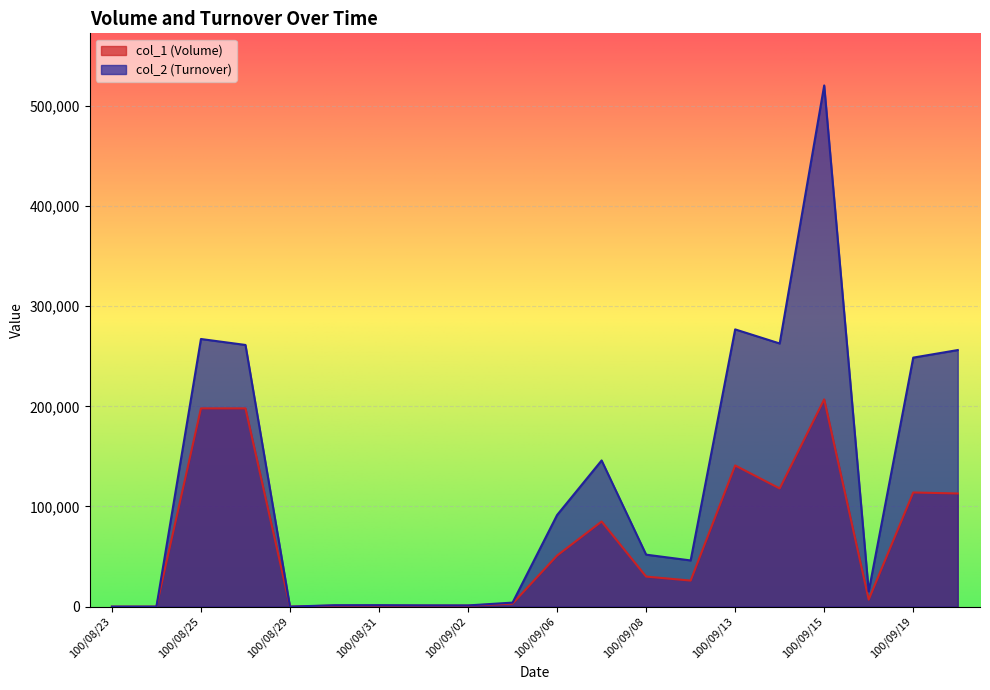

In col_1 (Volume), how many points are lower than both neighbors (excluding endpoints)?

4